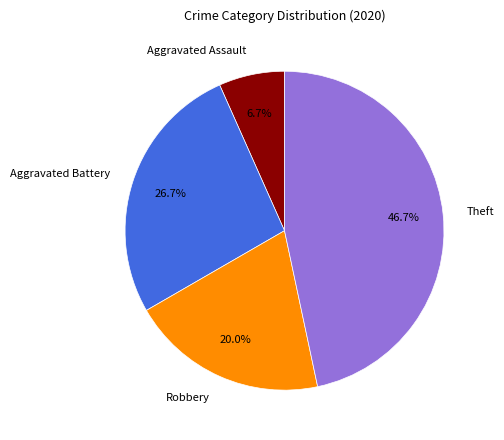

True or false: Robbery accounts for 20% of the total.

True